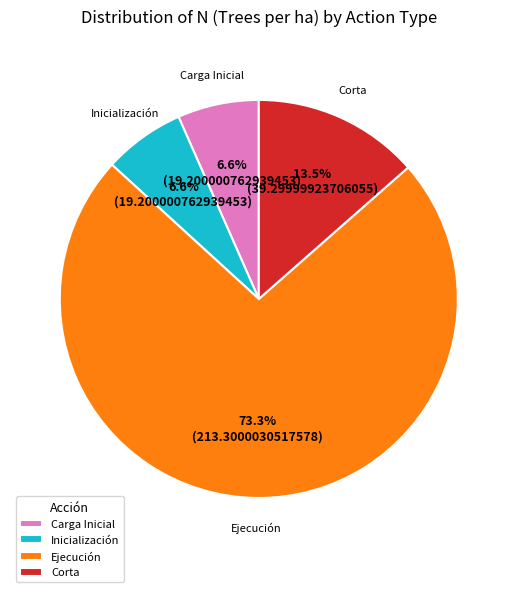

Is there any slice that represents more than half of the pie?

Yes